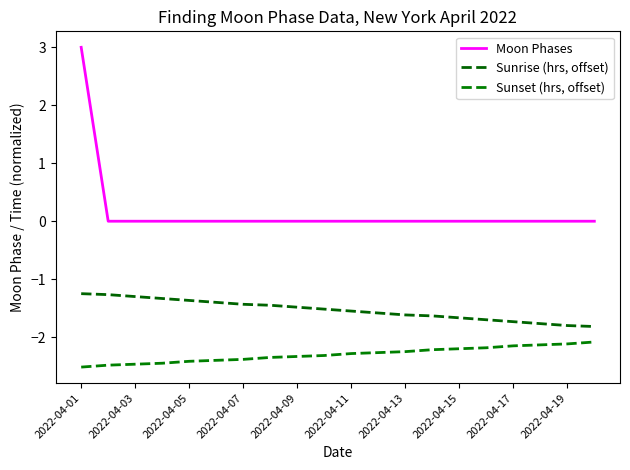

Does the chart have visible grid lines?

No